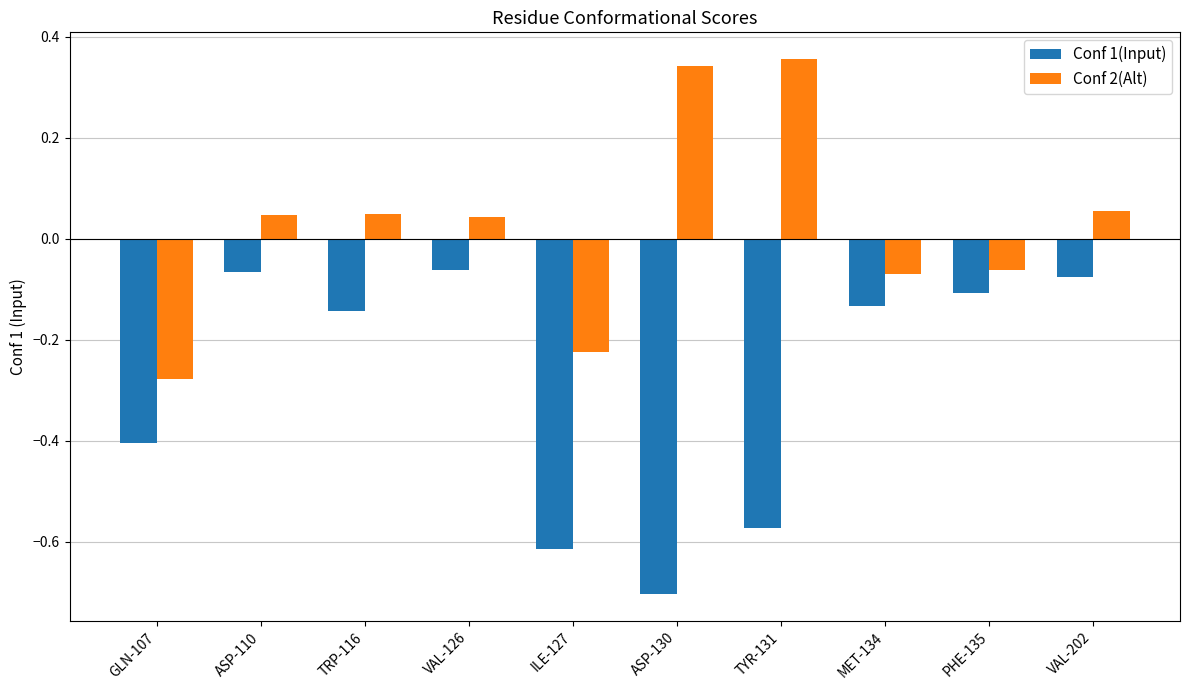

How many bars are there in total?

20